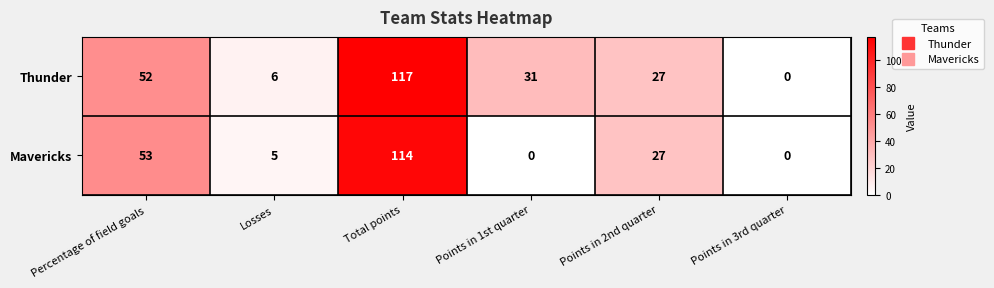

At which label does Thunder first exceed 31?

Percentage of field goals